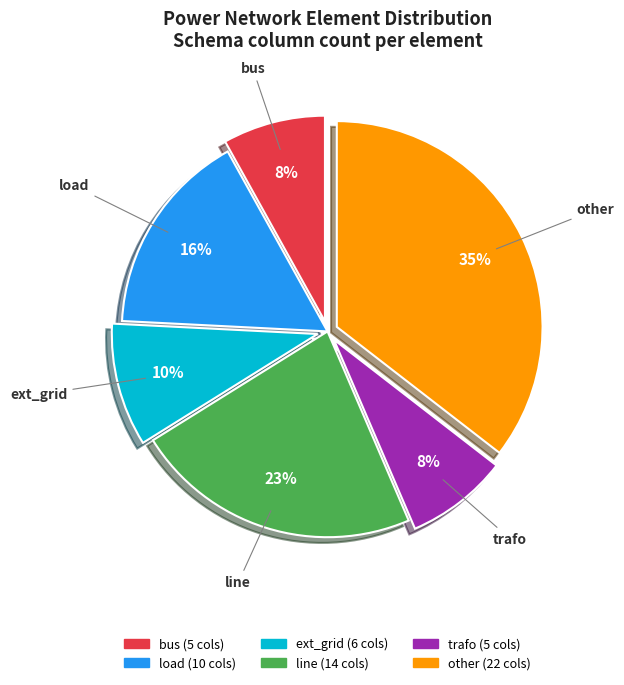

Is it true that line is 9% of the pie?

False